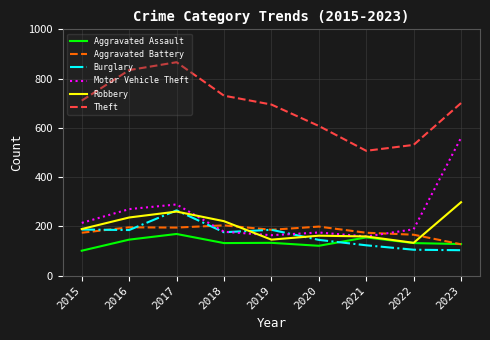

At which label does Robbery reach its peak?

2023